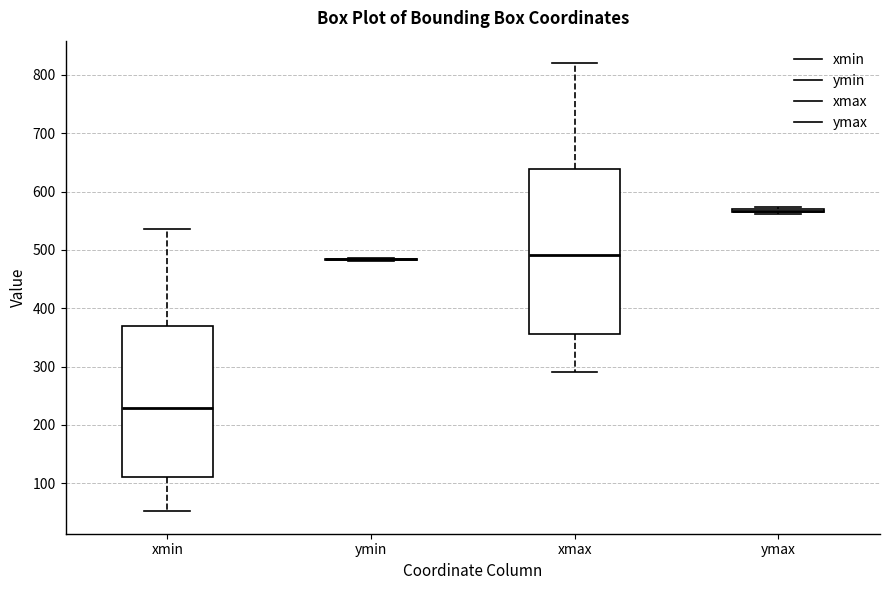

Reading left to right, transcribe this box plot: for each box, give where its median line is, the range the box spans, and where its two whiskers end, as read against the y-axis. The values are not printed on the chart, so give them approximately, as read against the axis.

xmin: median 230, box 110 to 370, whiskers 50 to 540
ymin: box collapsed to a line at 480, whiskers 480 to 490
xmax: median 490, box 360 to 640, whiskers 290 to 820
ymax: box collapsed to a line at 570, whiskers 560 to 570